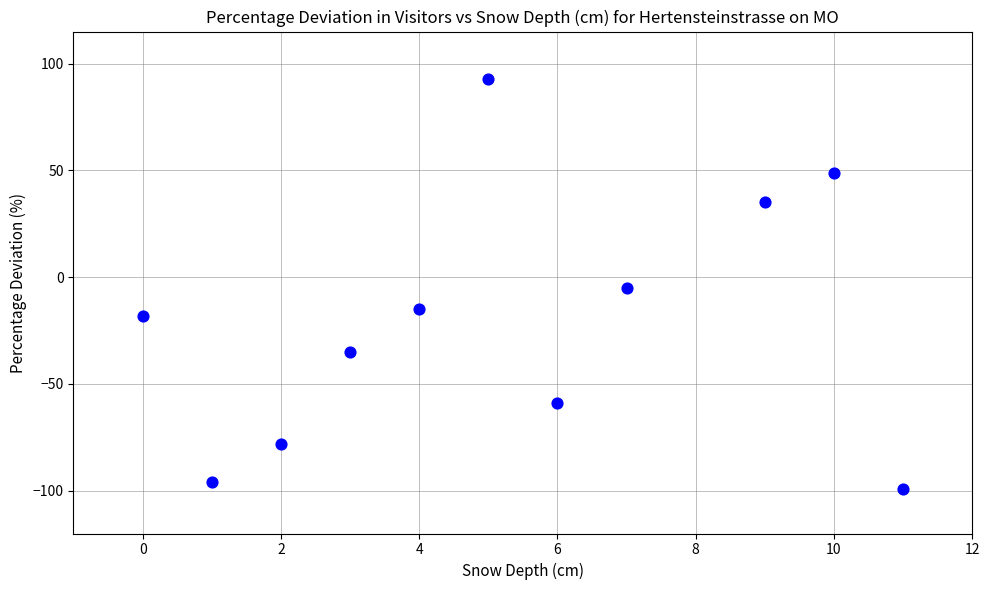

What is the range of X values (max minus min)?

11